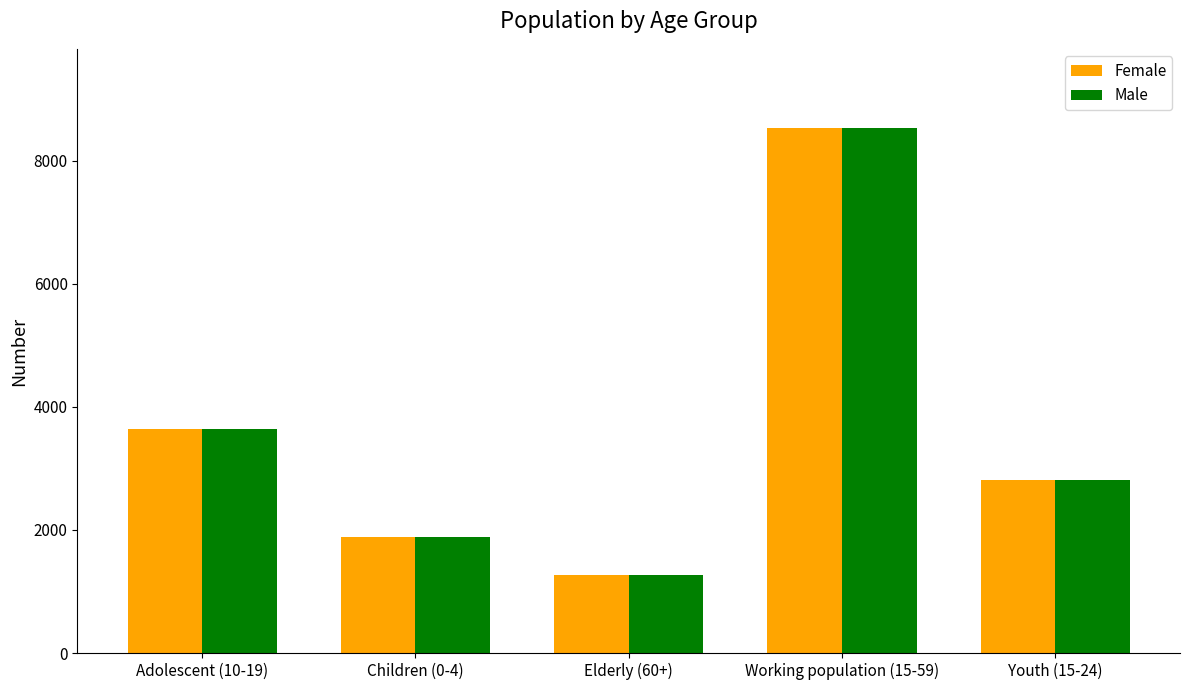

Reading left to right, what are all the values shown in this chart?

Female: Adolescent (10-19)=3640	Children (0-4)=1878	Elderly (60+)=1271	Working population (15-59)=8536	Youth (15-24)=2812
Male: Adolescent (10-19)=3640	Children (0-4)=1878	Elderly (60+)=1271	Working population (15-59)=8536	Youth (15-24)=2812